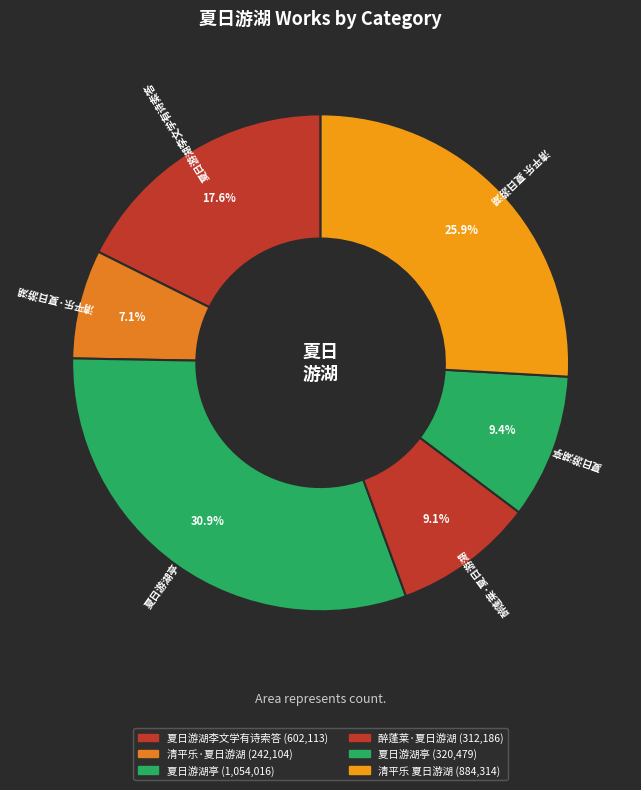

Which slice is the largest?

夏日游湖亭